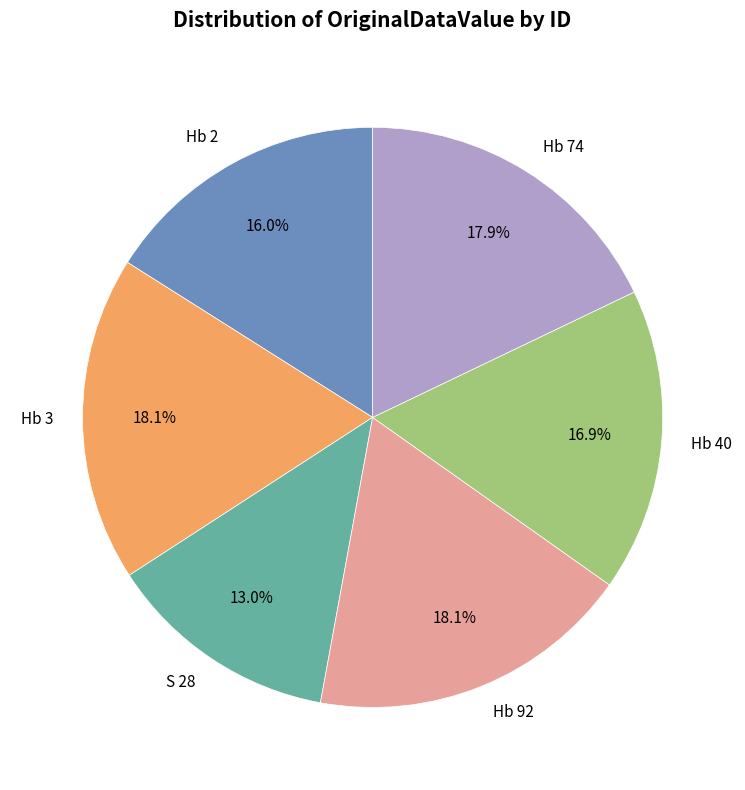

Combined, do Hb 2 and Hb 40 account for over 50%?

No